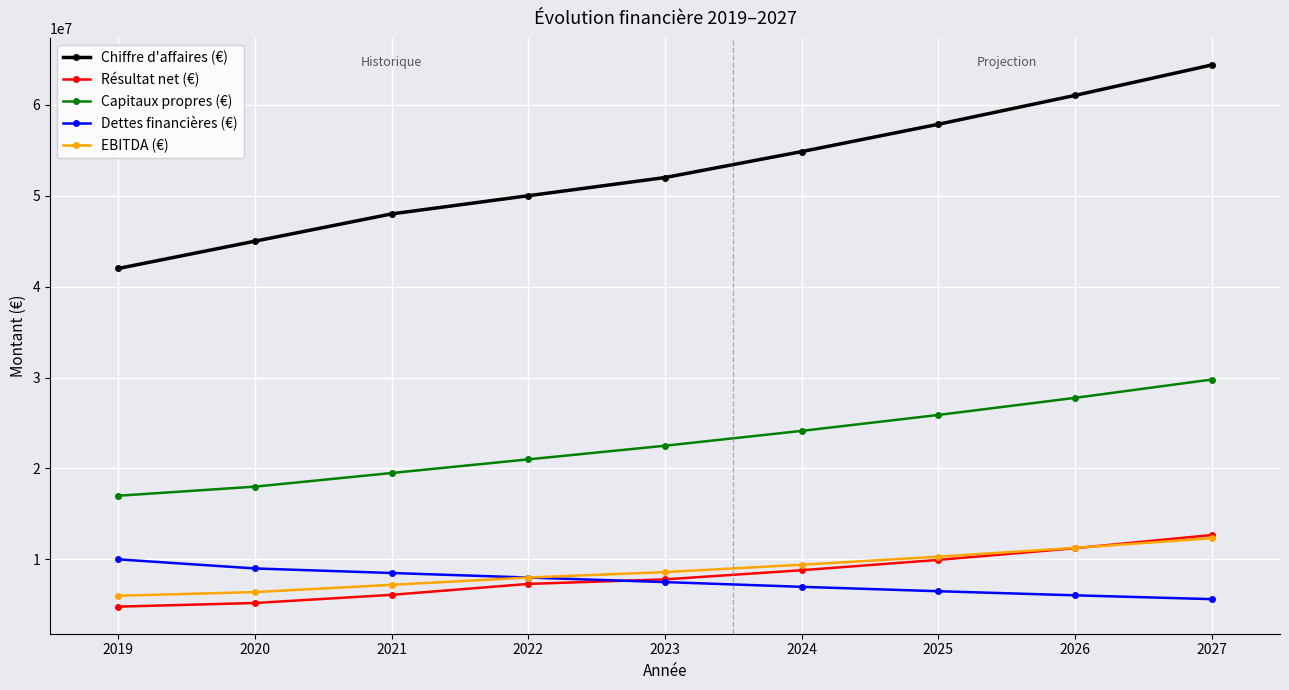

True or false: Chiffre d'affaires (€) and Résultat net (€) intersect in this chart.

False